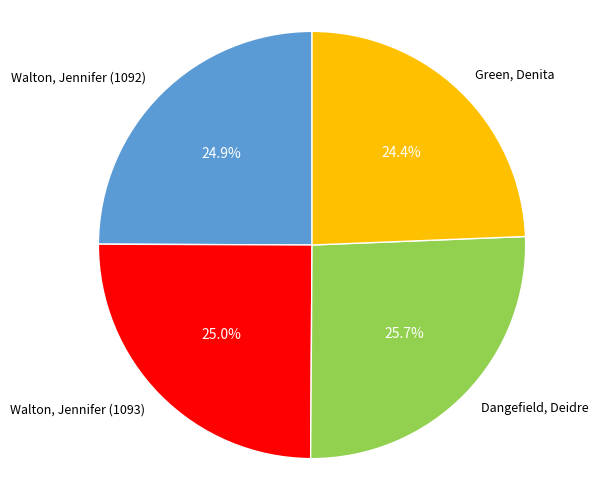

Is the sum of Dangefield, Deidre and Walton, Jennifer (1093) greater than half?

Yes